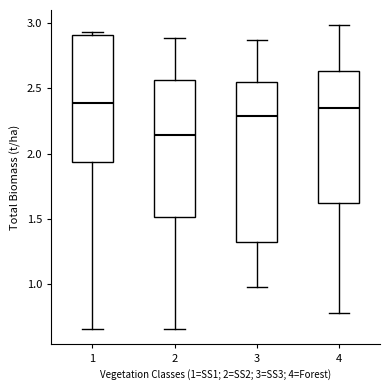

Reading left to right, transcribe this box plot: for each box, give where its median line is, the range the box spans, and where its two whiskers end, as read against the y-axis. The values are not printed on the chart, so give them approximately, as read against the axis.

1: median 2.40, box 1.95 to 2.90, whiskers 0.65 to 2.95
2: median 2.15, box 1.50 to 2.55, whiskers 0.65 to 2.90
3: median 2.30, box 1.30 to 2.55, whiskers 1.00 to 2.85
4: median 2.35, box 1.60 to 2.65, whiskers 0.80 to 3.00